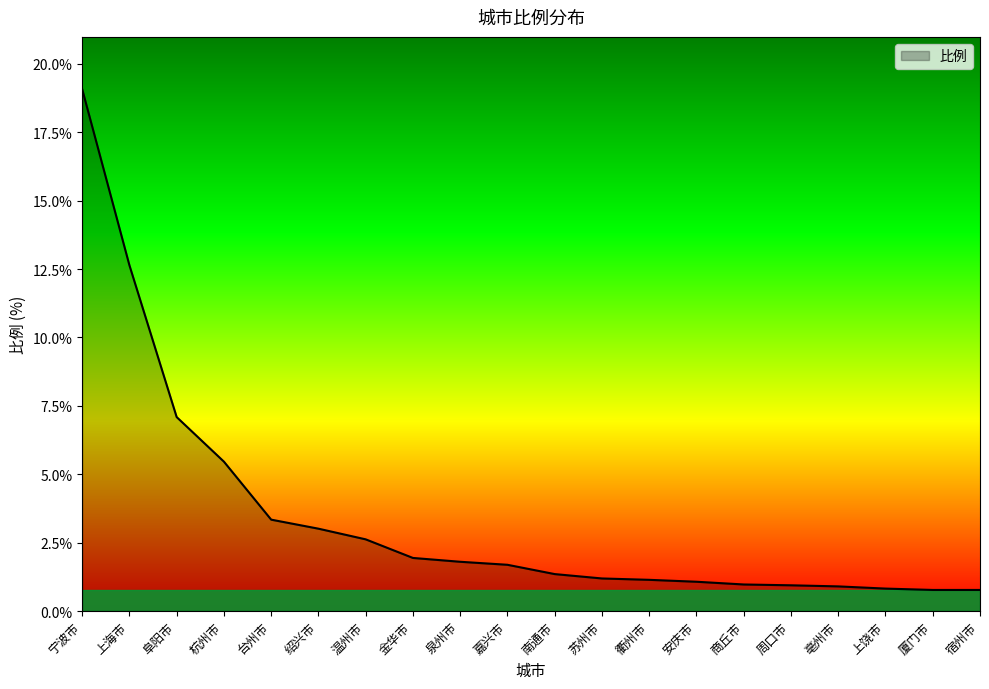

The chart shows a value of 3.3 at 台州市. True or false?

True